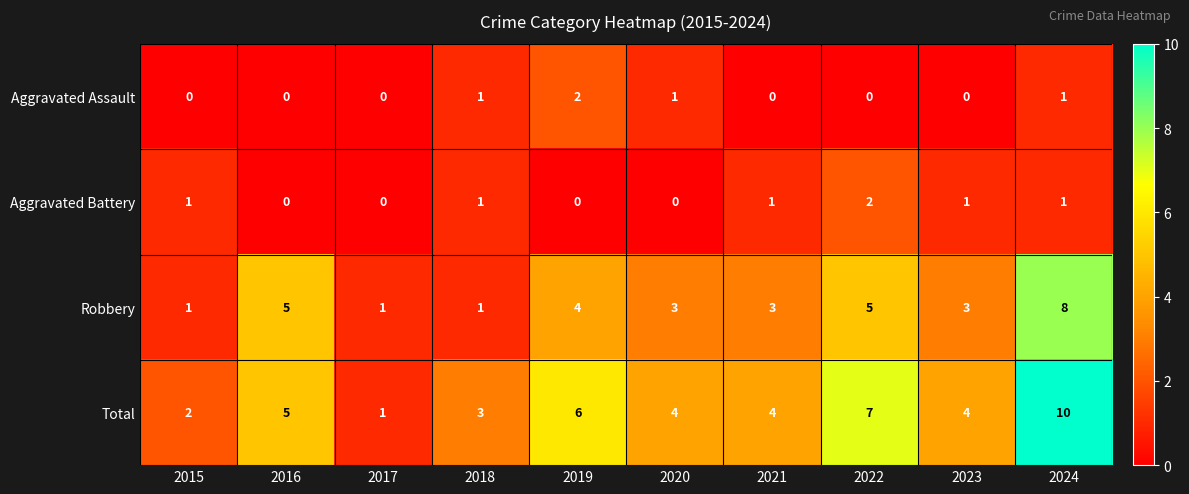

What is the maximum value shown in the chart?

10